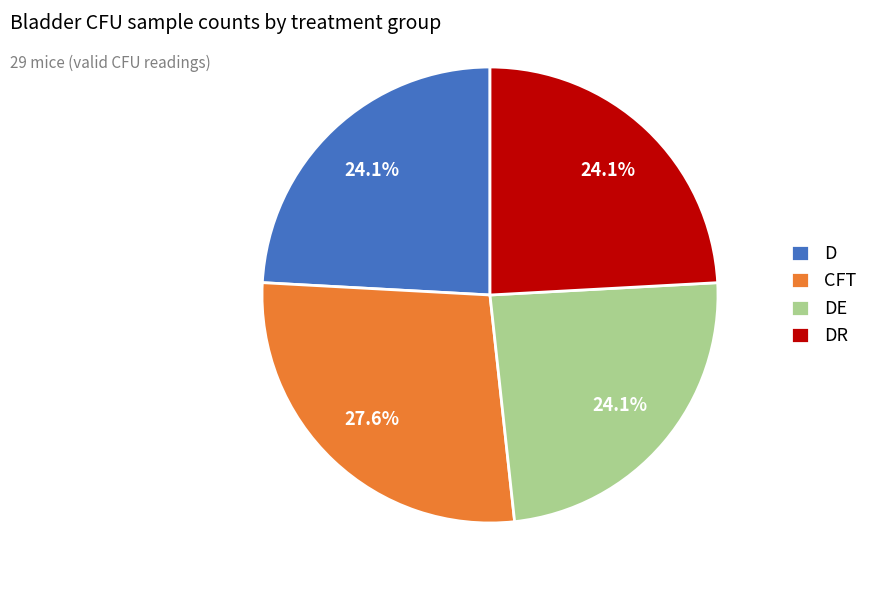

Which slice is the largest?

CFT